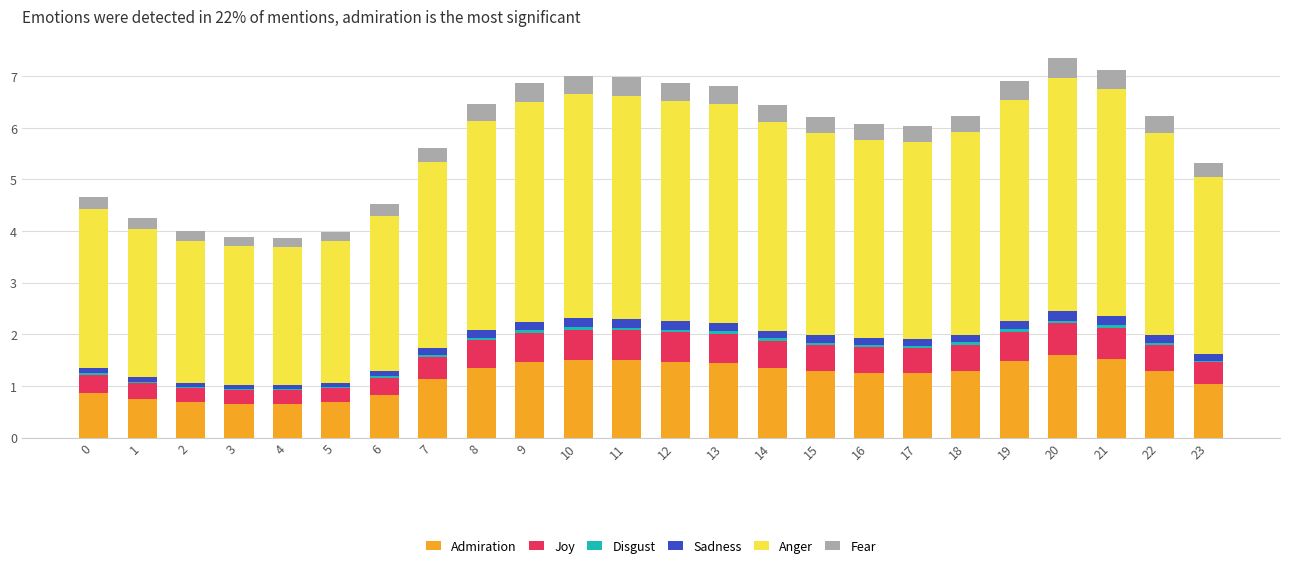

The value of Admiration at 4 is 0.2. True or false?

False